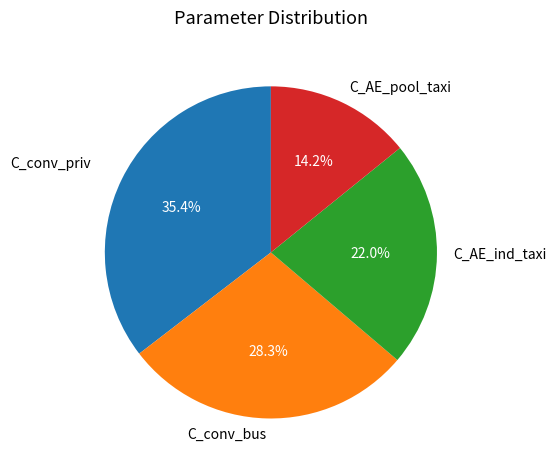

Does C_conv_bus represent more than half of the total?

No